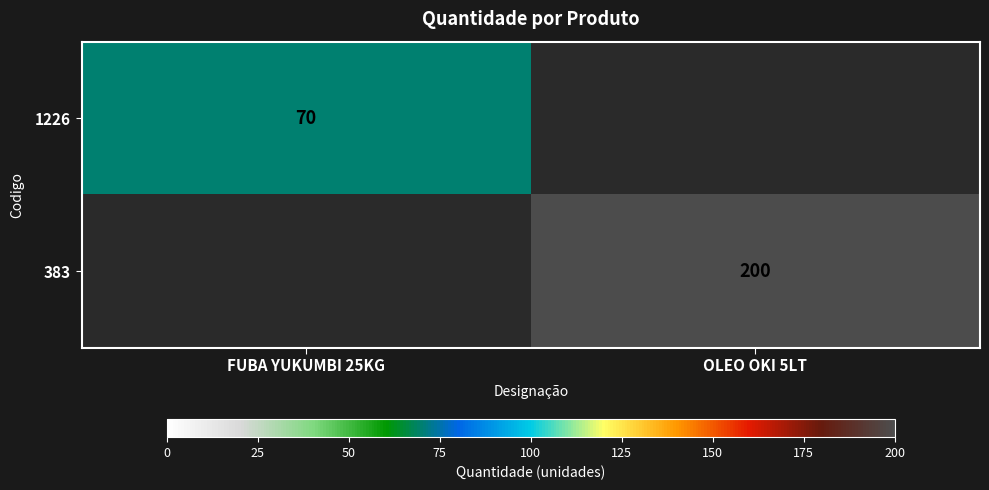

Count the number of categories in the chart.

2